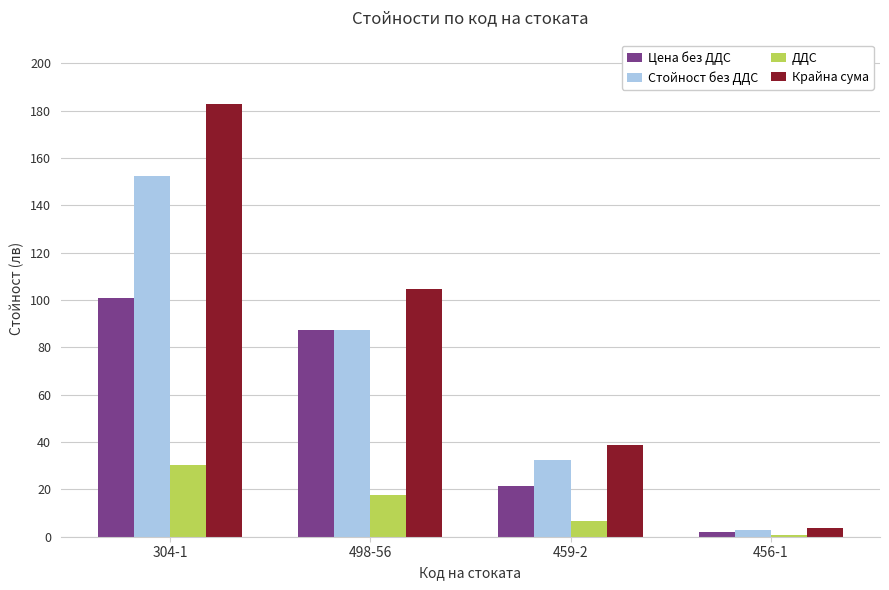

Is it true that Стойност без ДДС equals 41.6 at 498-56?

False